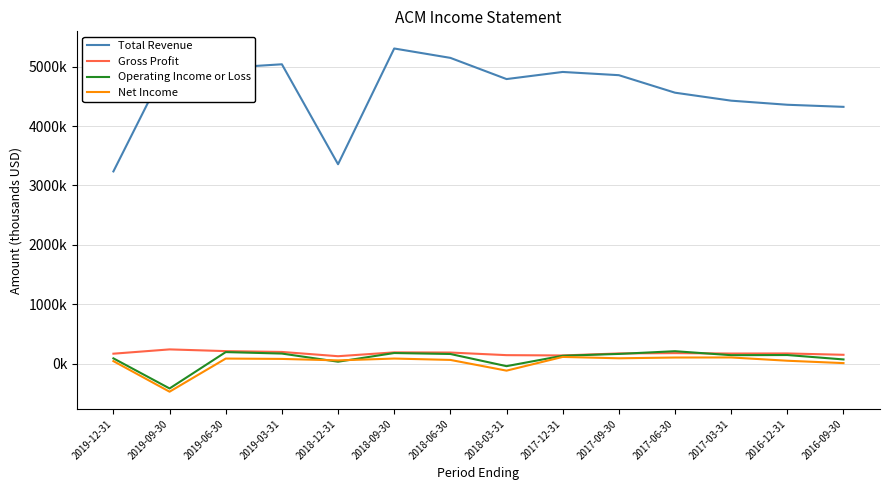

What are all the series names shown in the legend?

Total Revenue, Gross Profit, Operating Income or Loss, Net Income